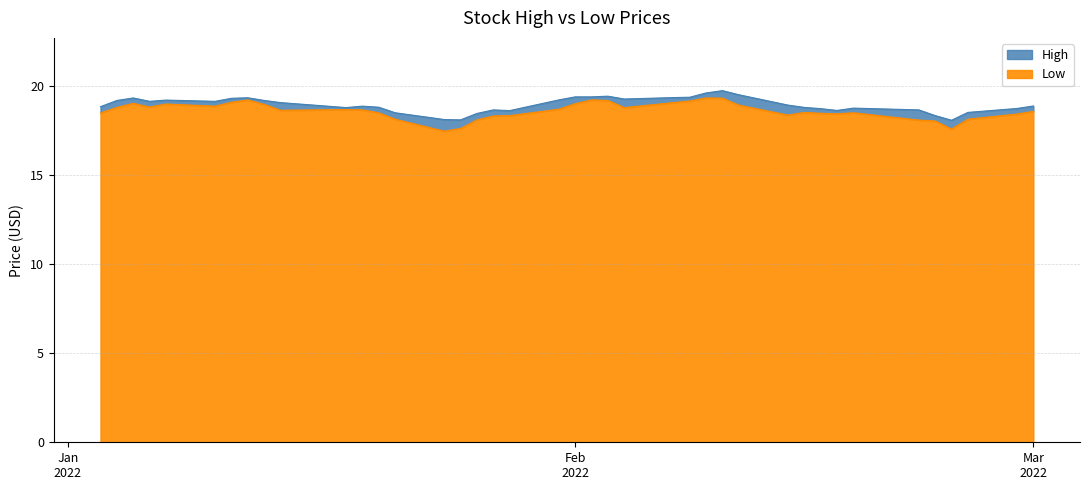

What is the highest value of the Low series?

19.3